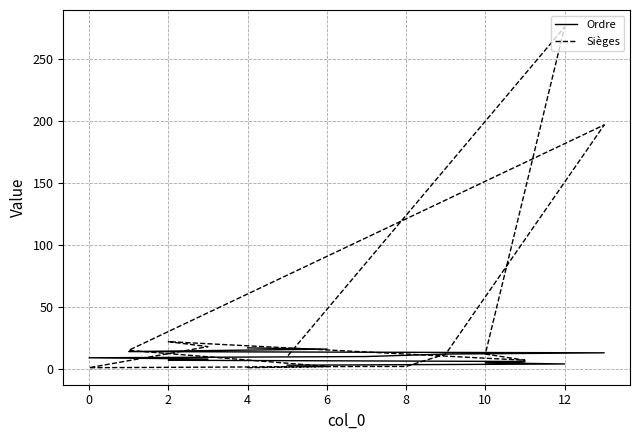

What is the label of the 4th point from the right?

10